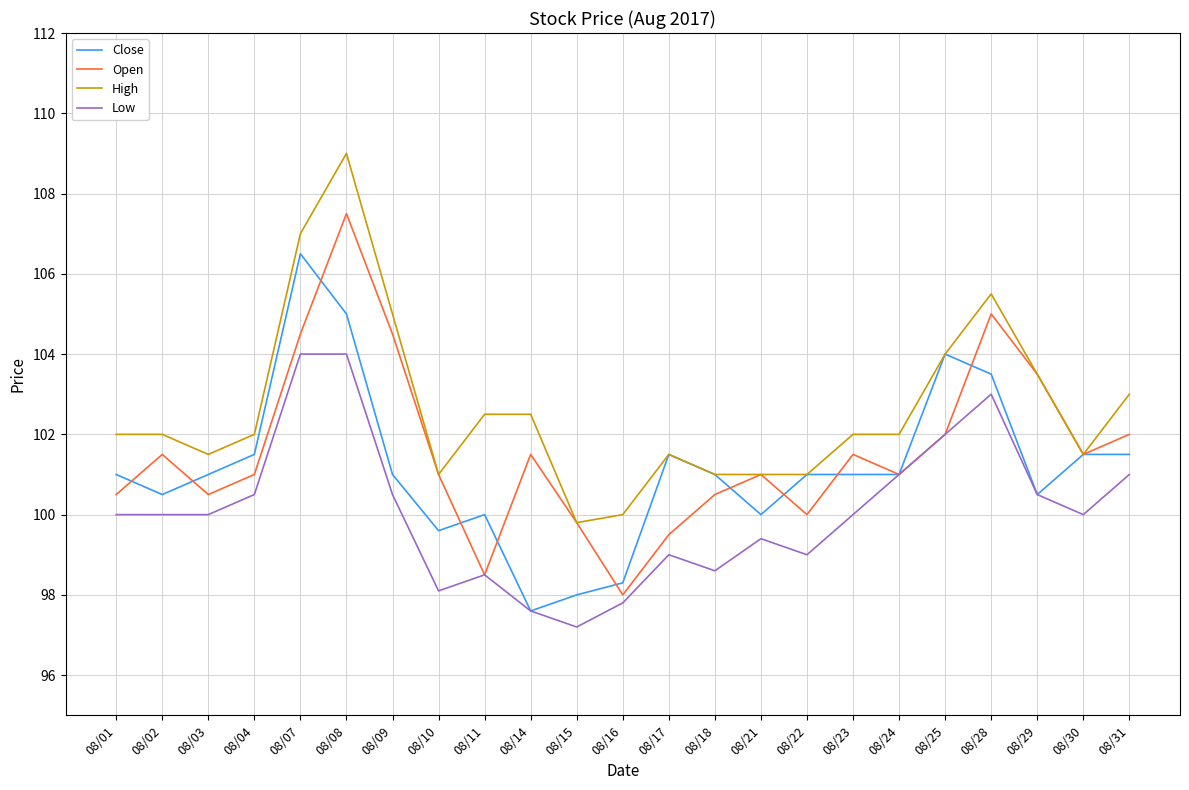

Reading left to right, transcribe all the data shown in this chart.

Close: 101.0	100.5	101.0	101.5	106.5	105.0	101.0	99.6	100.0	97.6	98.0	98.3	101.5	101.0	100.0	101.0	101.0	101.0	104.0	103.5	100.5	101.5	101.5
Open: 100.5	101.5	100.5	101.0	104.5	107.5	104.5	101.0	98.5	101.5	99.8	98.0	99.5	100.5	101.0	100.0	101.5	101.0	102.0	105.0	103.5	101.5	102.0
High: 102.0	102.0	101.5	102.0	107.0	109.0	105.0	101.0	102.5	102.5	99.8	100.0	101.5	101.0	101.0	101.0	102.0	102.0	104.0	105.5	103.5	101.5	103.0
Low: 100.0	100.0	100.0	100.5	104.0	104.0	100.5	98.1	98.5	97.6	97.2	97.8	99.0	98.6	99.4	99.0	100.0	101.0	102.0	103.0	100.5	100.0	101.0